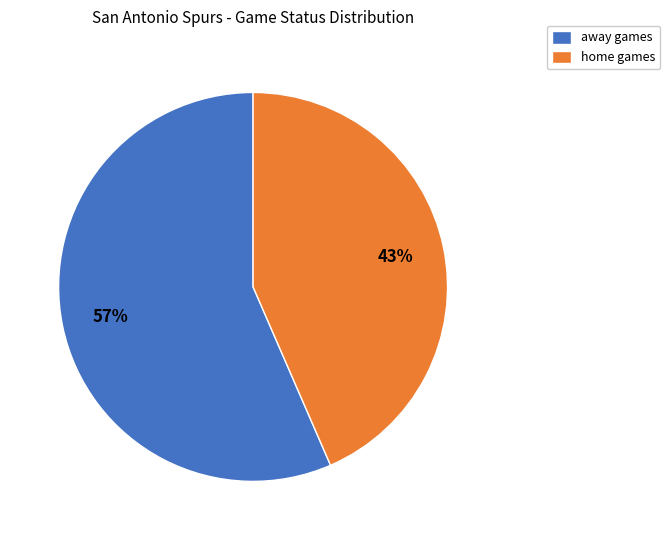

To the nearest percent, what is the average slice percentage?

50%